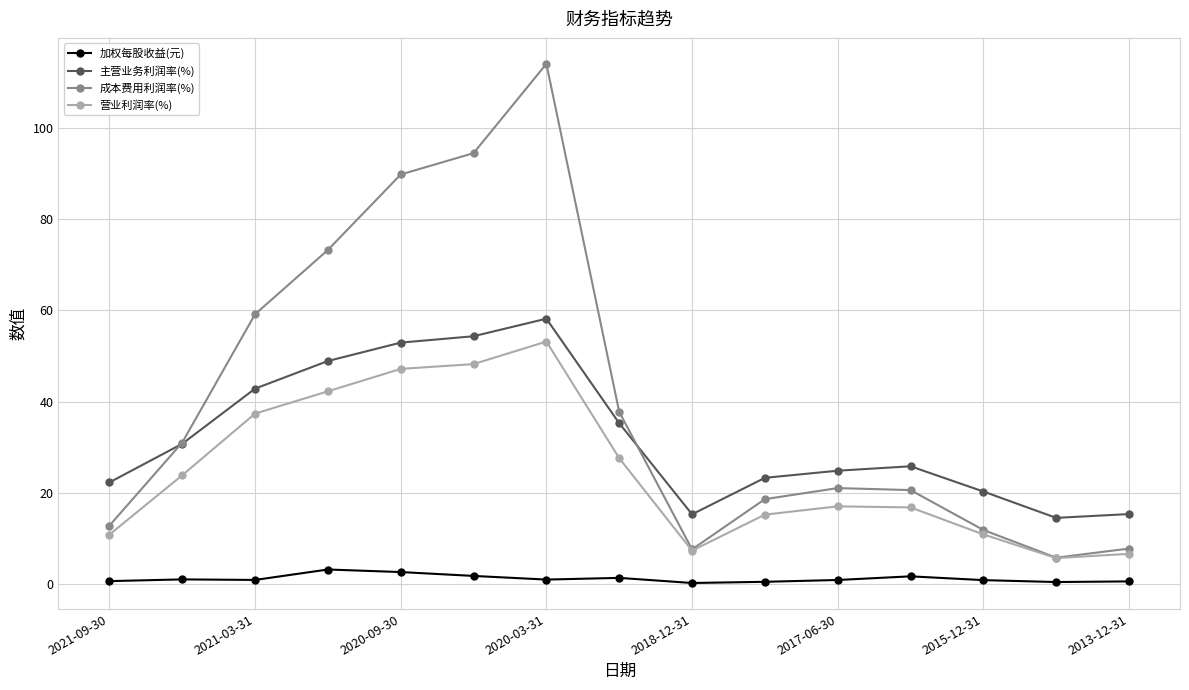

Rank the series by their maximum value, from highest to lowest.

成本费用利润率(%), 主营业务利润率(%), 营业利润率(%), 加权每股收益(元)